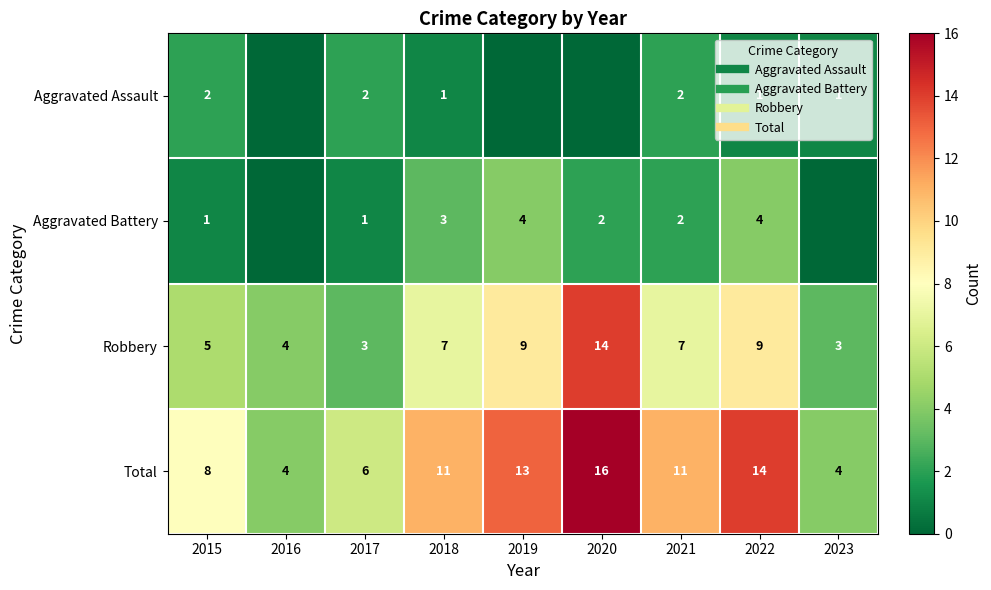

What is the total value across all series at 2022?

28